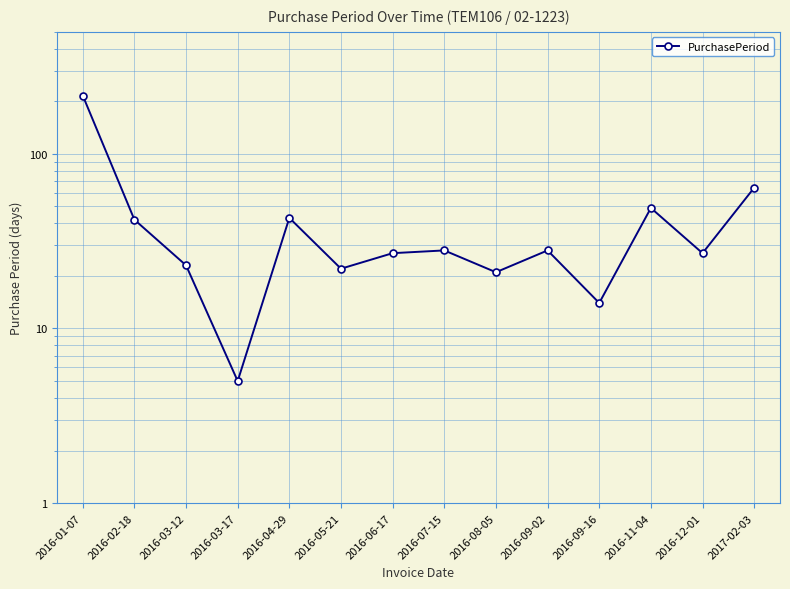

At which label is the value closest to 110?

2017-02-03